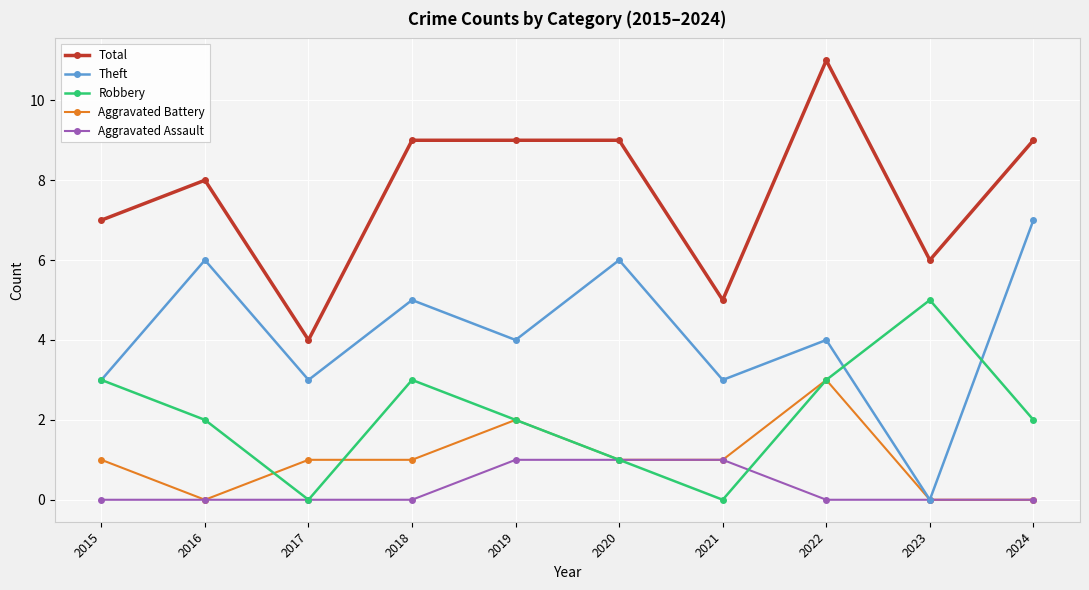

List the series in order of their peak value, lowest first.

Aggravated Assault, Aggravated Battery, Robbery, Theft, Total